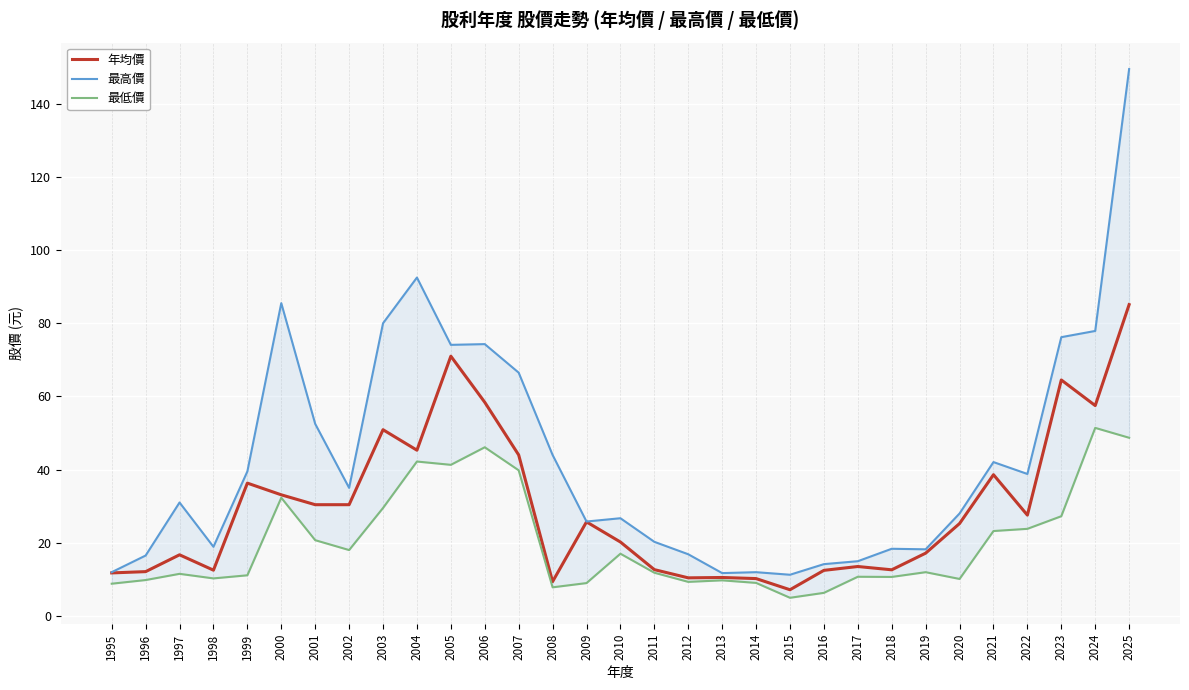

How many interior local peaks does the 最高價 series have?

8